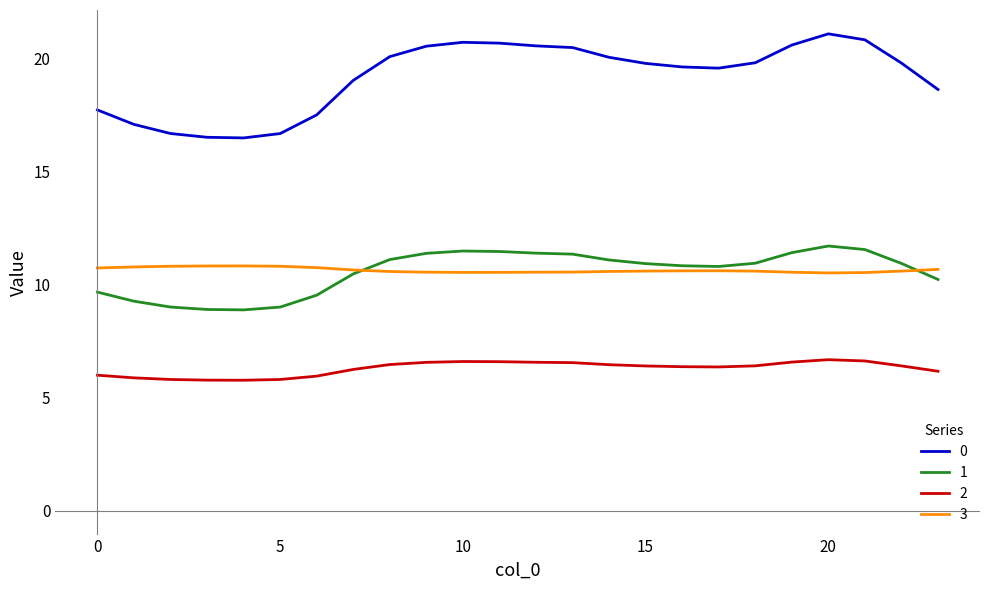

Is this an area chart (filled region under the line)?

No